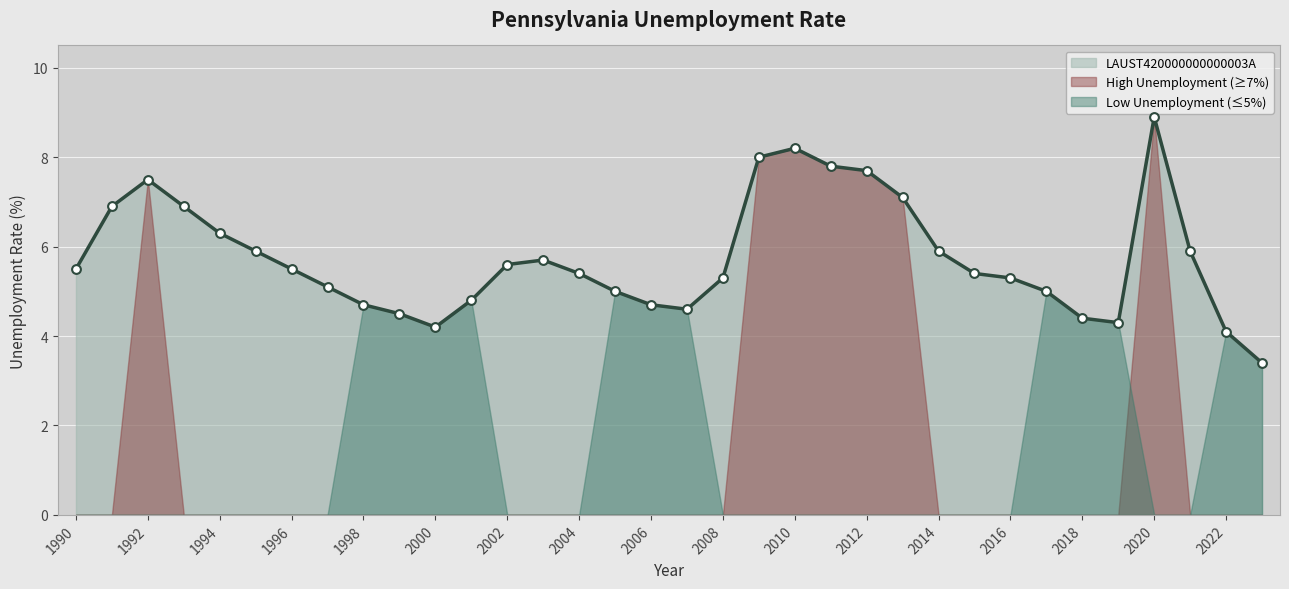

What is the ratio of the value at 2010 to the value at 2001?

1.7